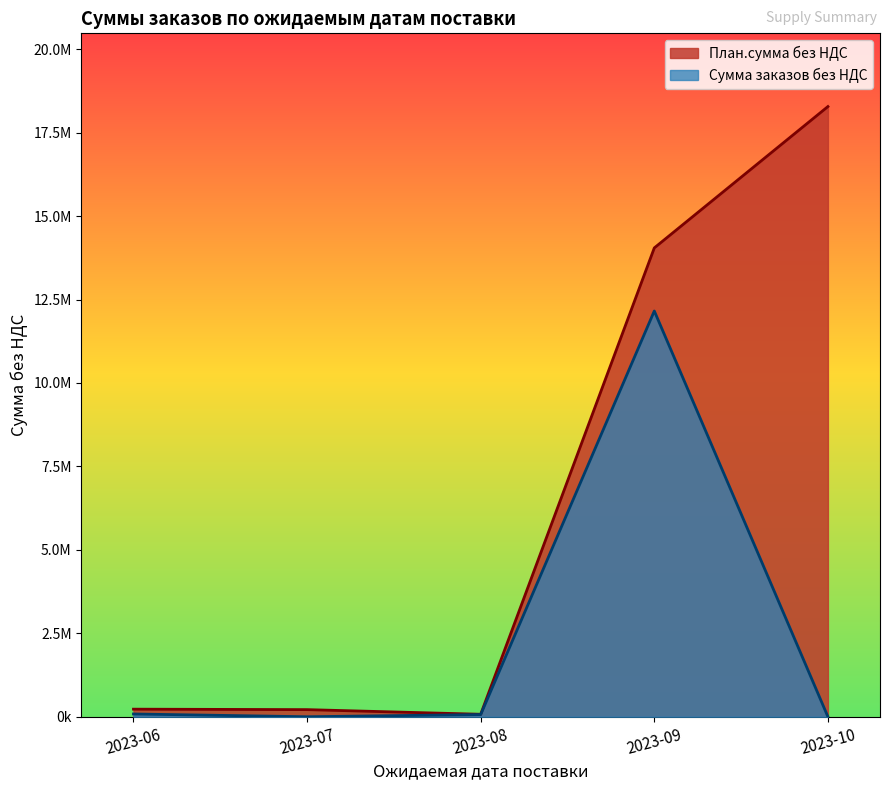

What is the value of the Сумма заказов без НДС point at the 5th from the left?

32650.0